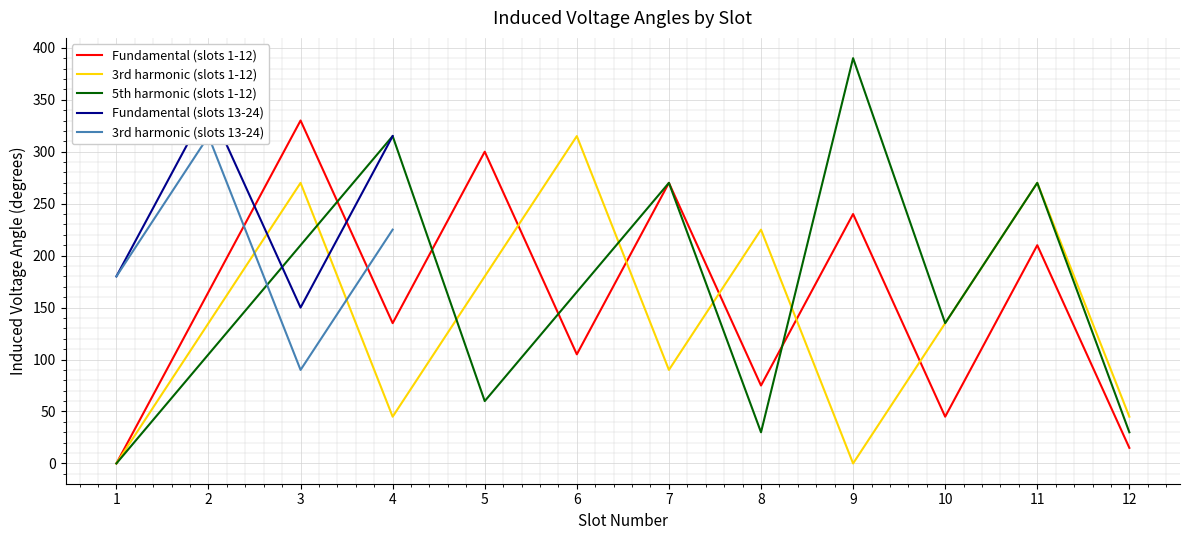

How many intersections are there between 3rd harmonic (slots 1-12) and Fundamental (slots 13-24)?

2